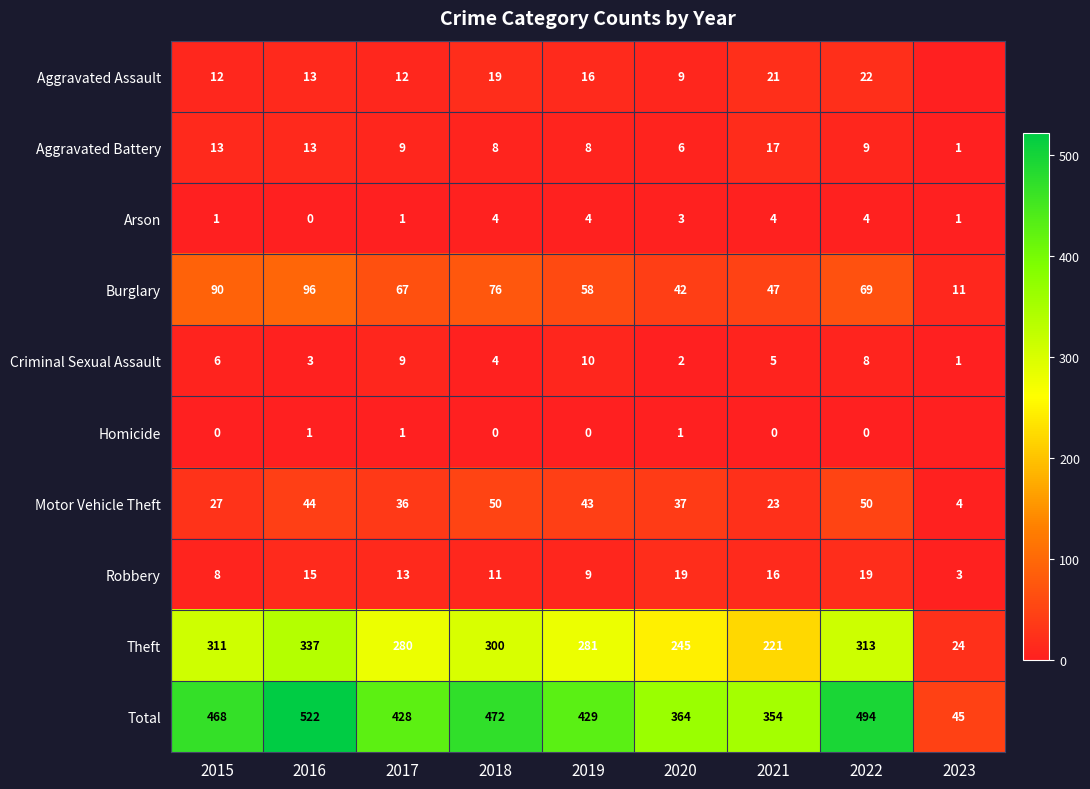

What is the sum of all Arson values?

22